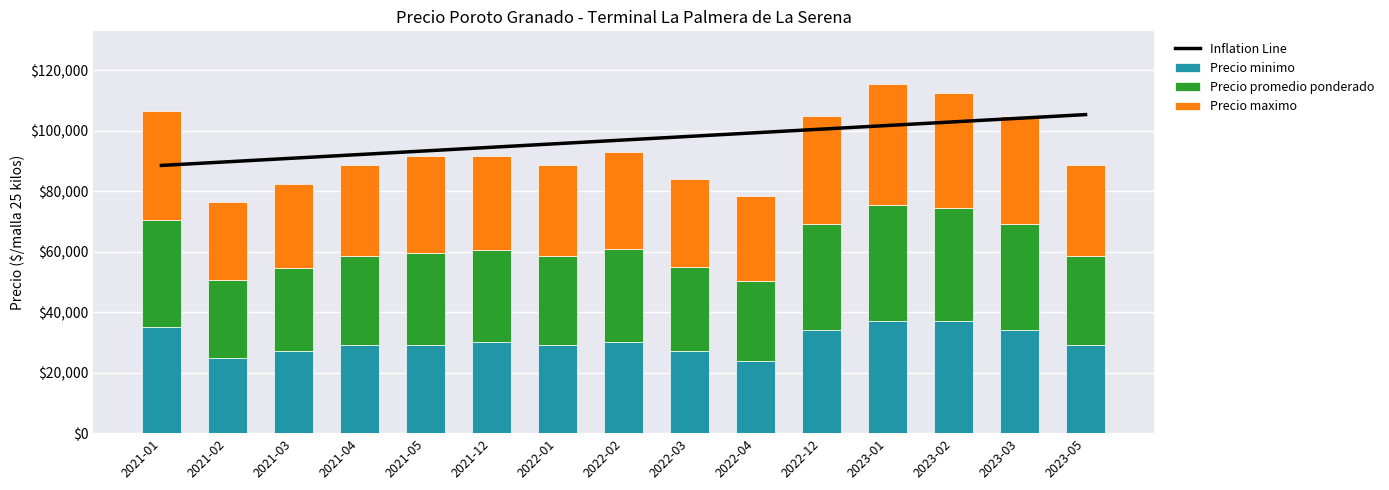

What is the difference between the maximum and second lowest values in the Precio minimo series?

12000